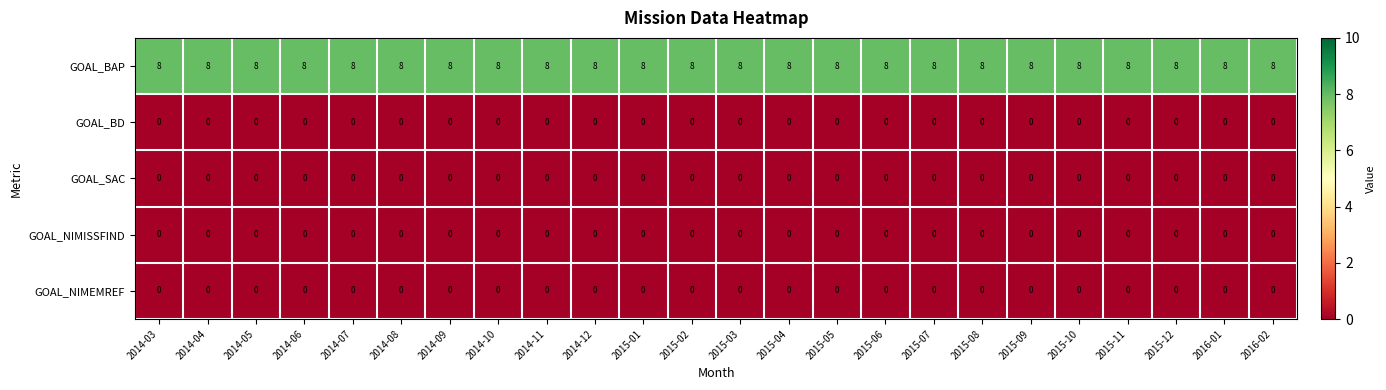

What is the difference between the highest and lowest values at 2014-06?

8